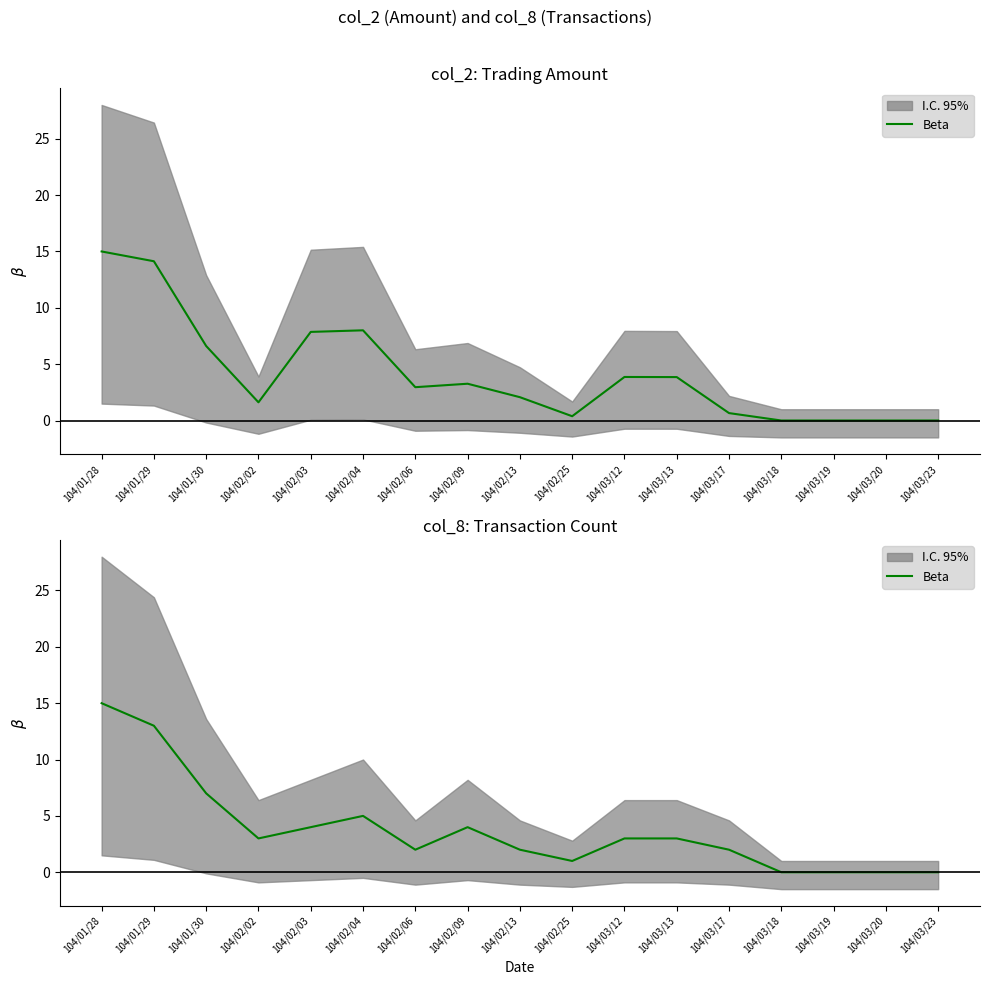

The chart shows a value of 2 at 104/02/09. True or false?

False